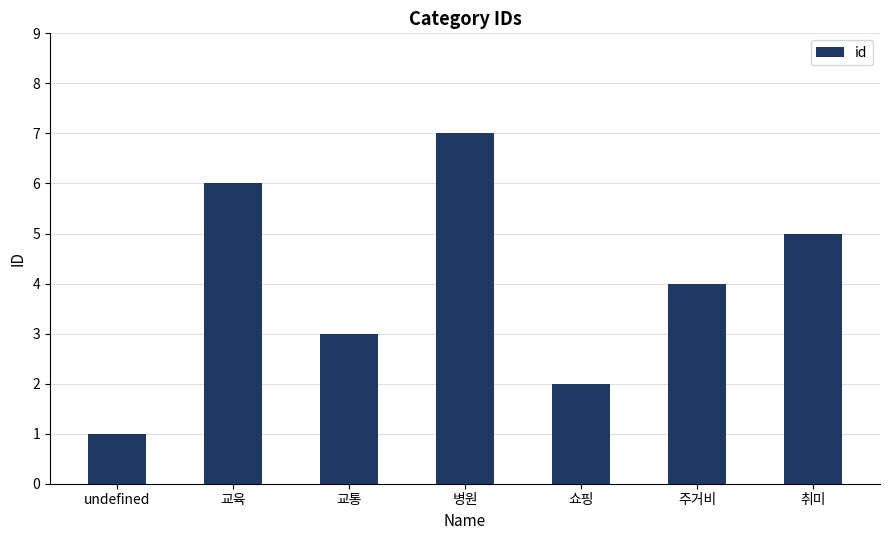

What is the difference between the values at 교통 and 교육?

3